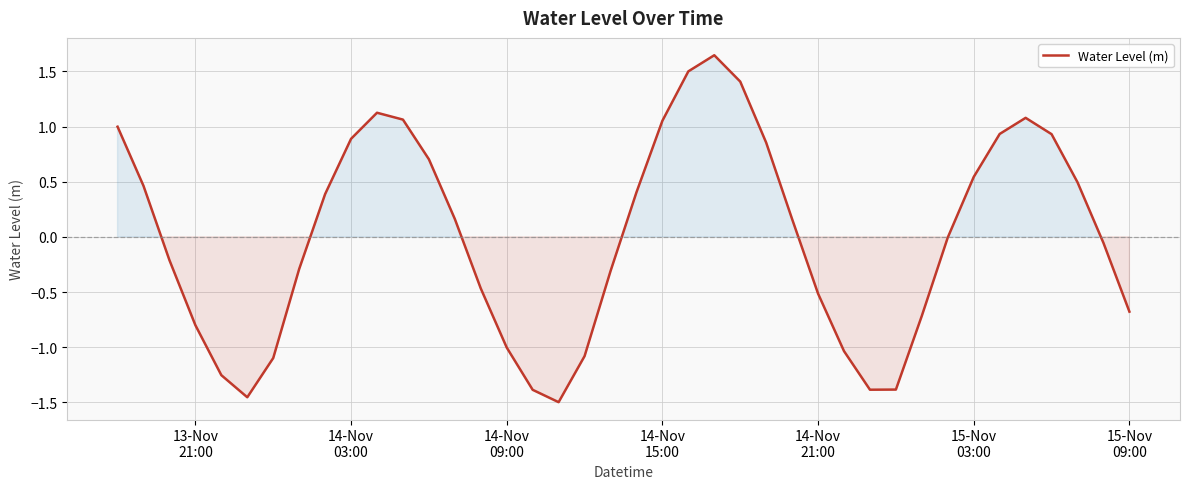

What is the difference between the maximum and minimum values?

3.1